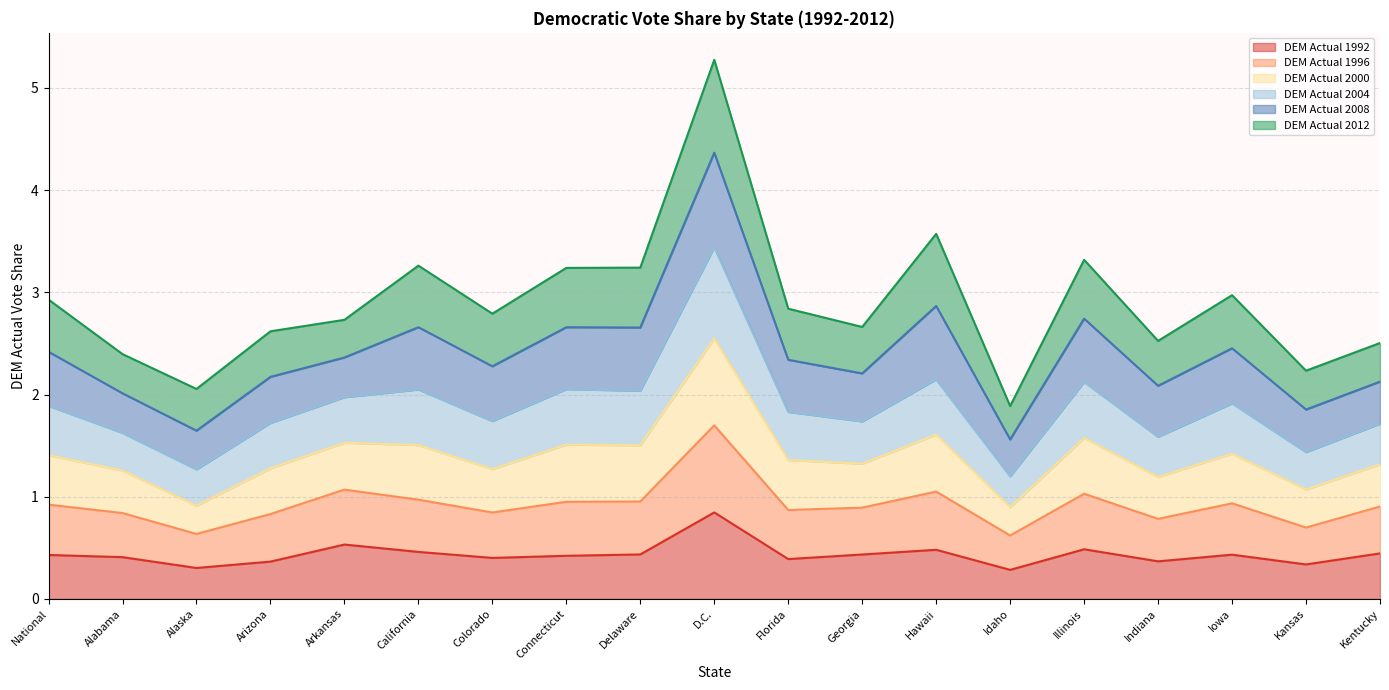

At which category is the sum across all series the highest?

D.C.